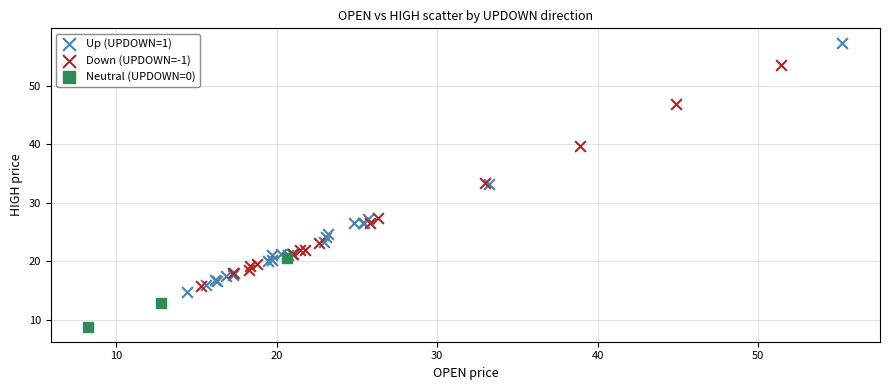

Which series contains the highest Y value?

Up (UPDOWN=1)